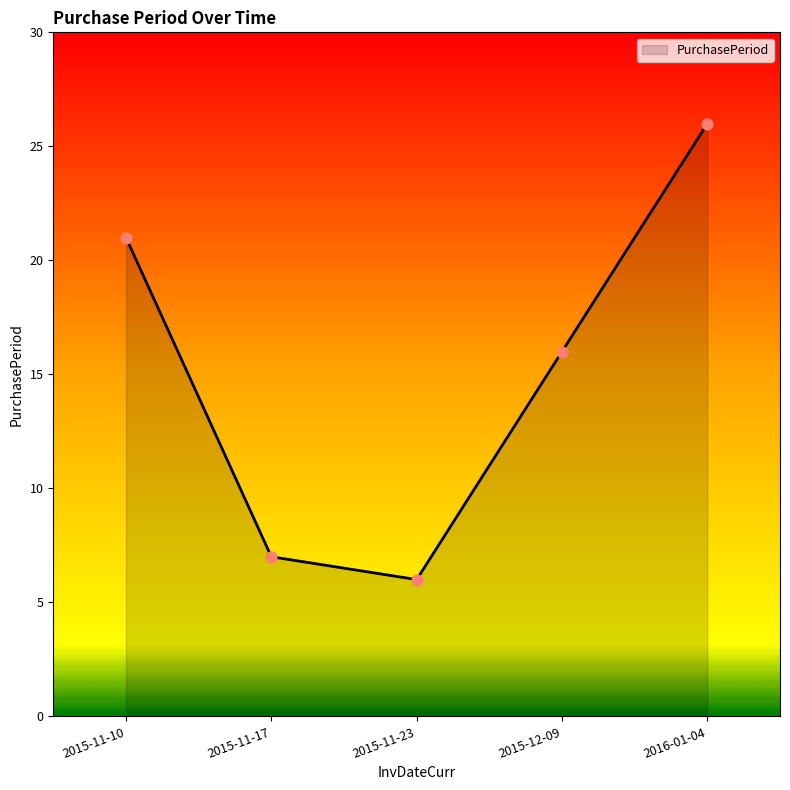

Between 2015-11-17 and 2015-11-10, which is larger?

2015-11-10